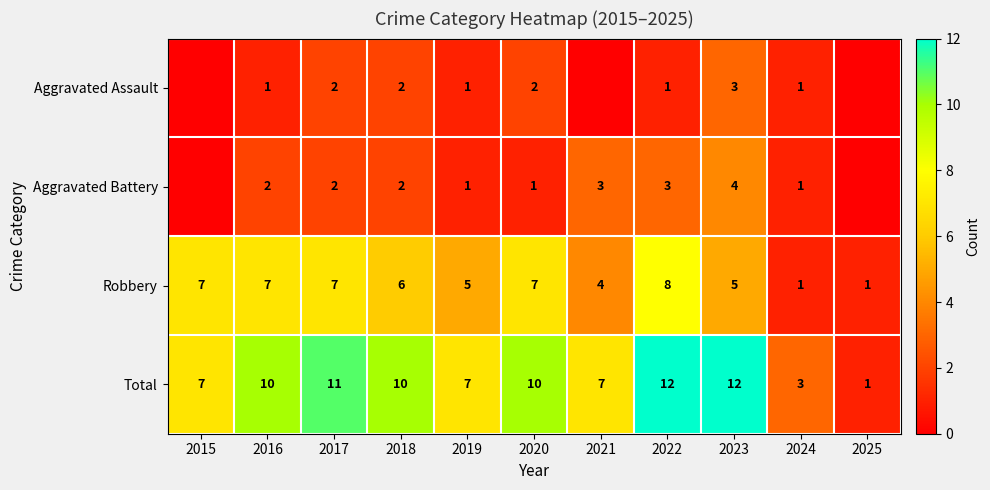

What value does the Total series have at 2022, to the nearest 10?

10